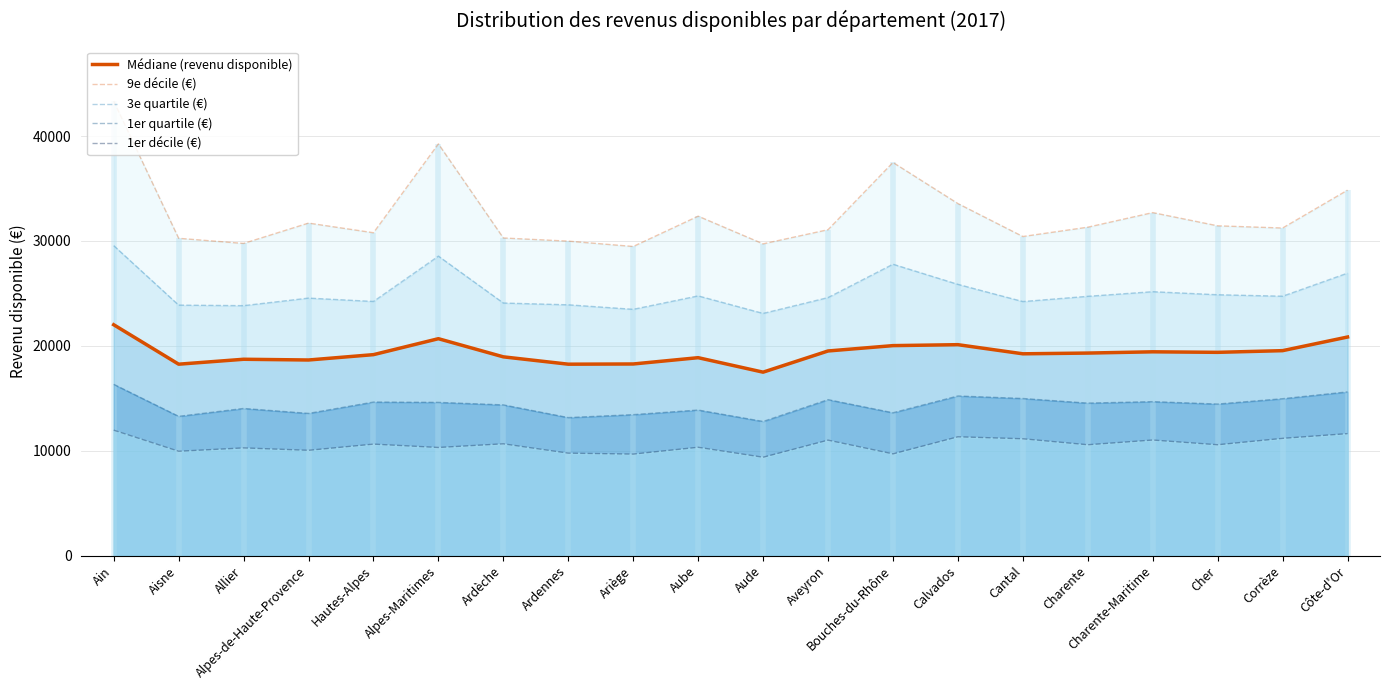

Is the value of 3e quartile (€) at Calvados greater than the value of 9e décile (€) at Alpes-Maritimes?

No